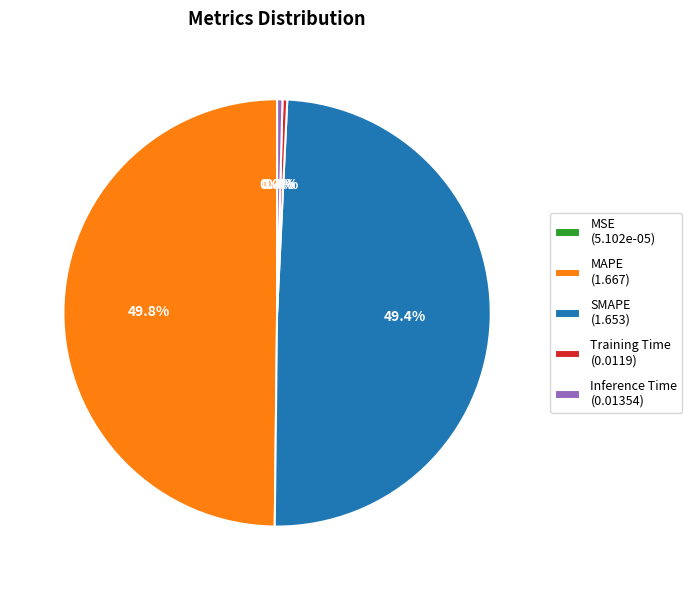

Between Training Time (0.0119) and SMAPE (1.653), which is larger?

SMAPE (1.653)